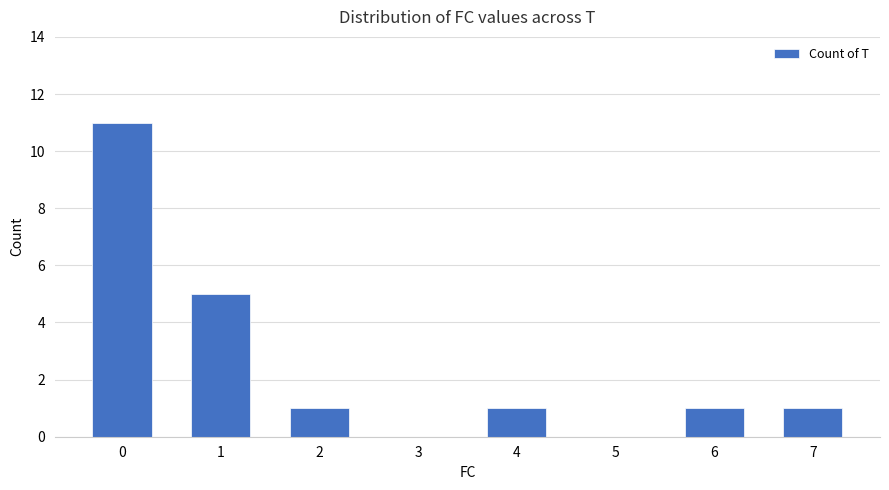

Are the bars horizontal?

No